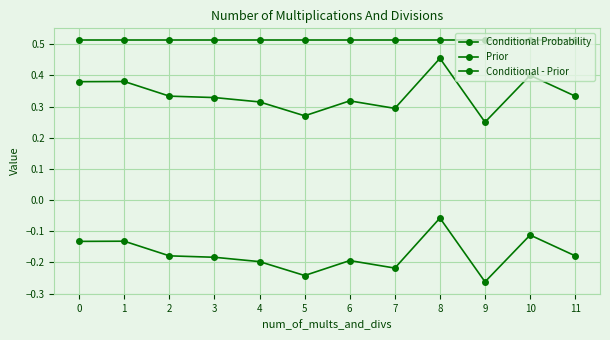

Which series has the largest range (max minus min)?

Conditional - Prior